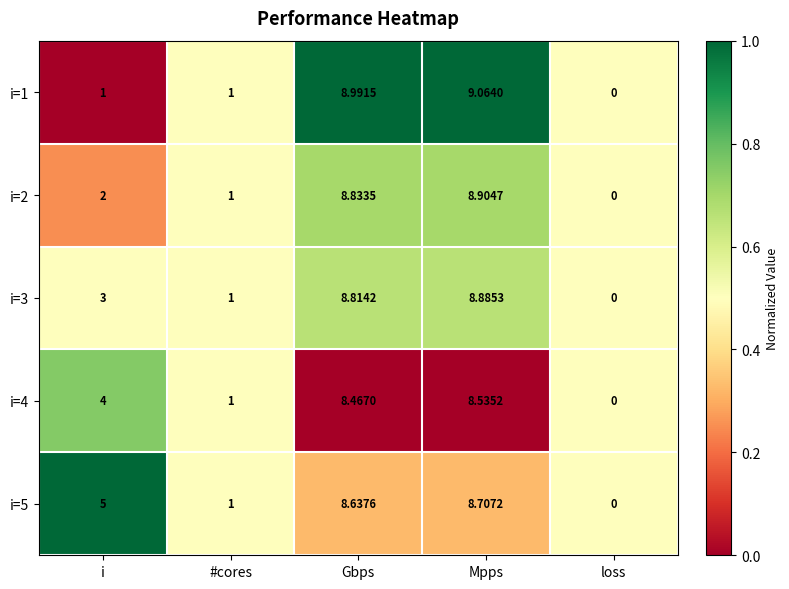

At which label does i=1 reach its peak?

Mpps